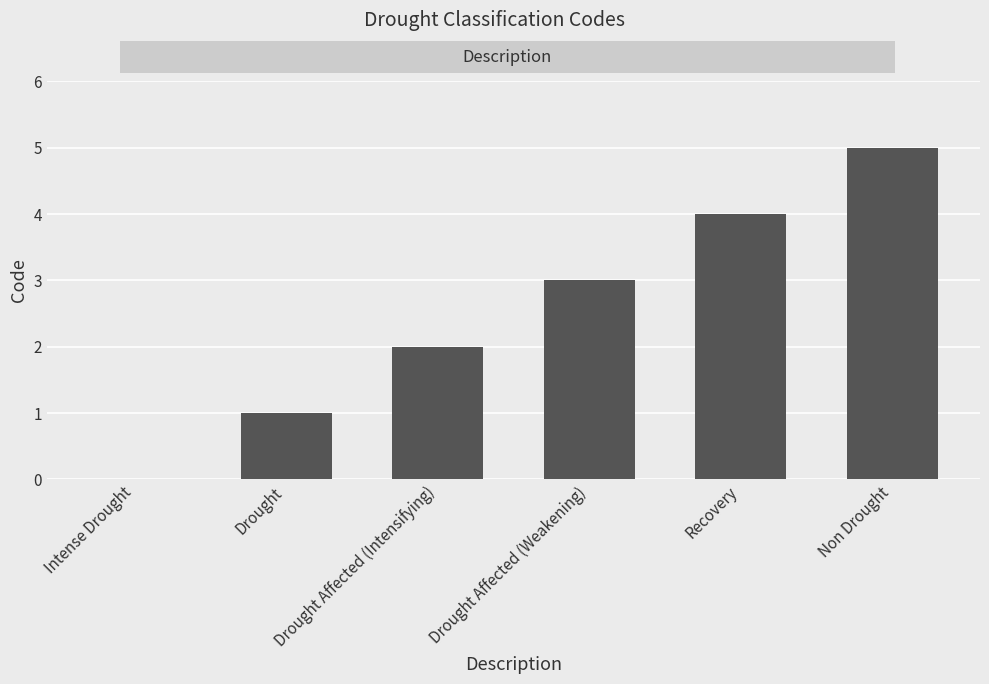

How many categories are shown in the chart?

6